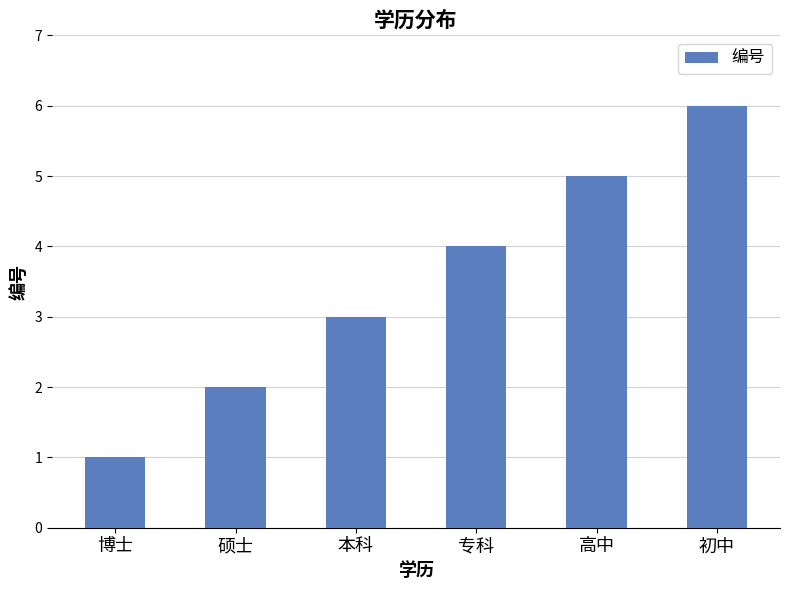

True or false: the data shows 9 at 高中.

False